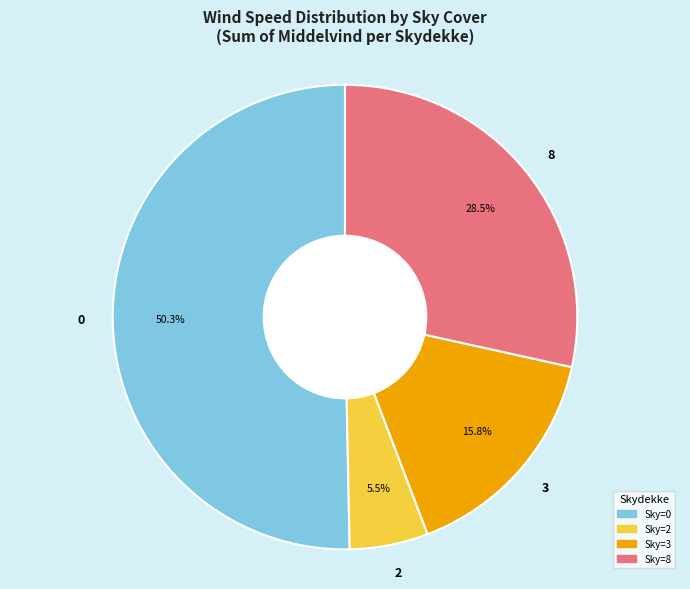

What is the ratio of the value at 8 to the value at 0?

0.6